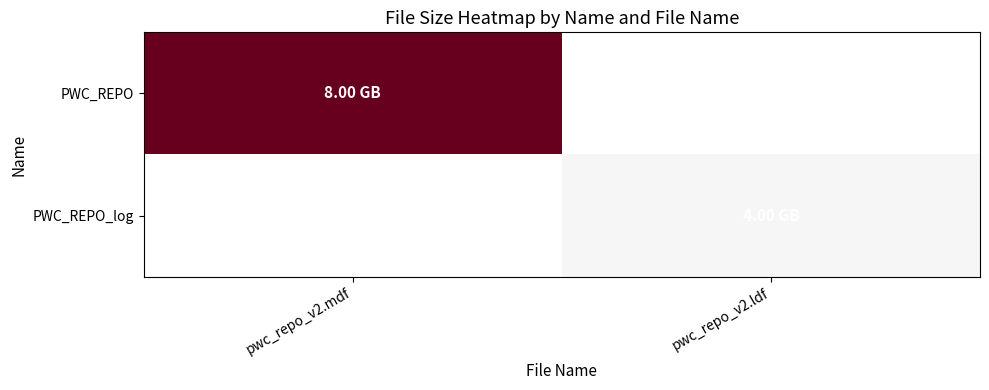

List the series in order of their overall mean, highest first.

PWC_REPO, PWC_REPO_log